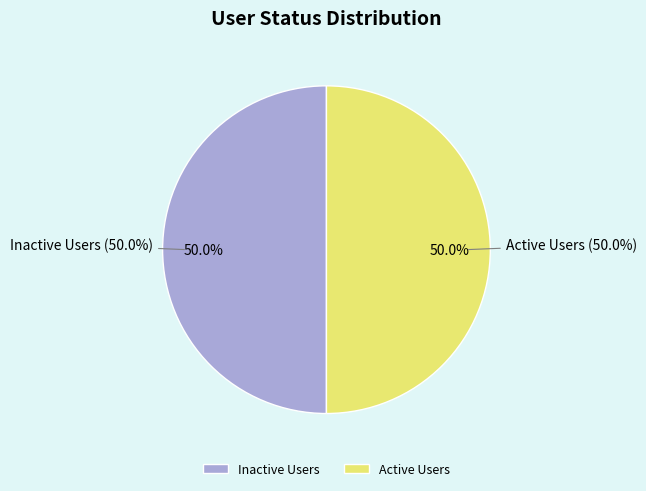

True or false: virat@gmail.com (Status 0) accounts for 15% of the total.

False